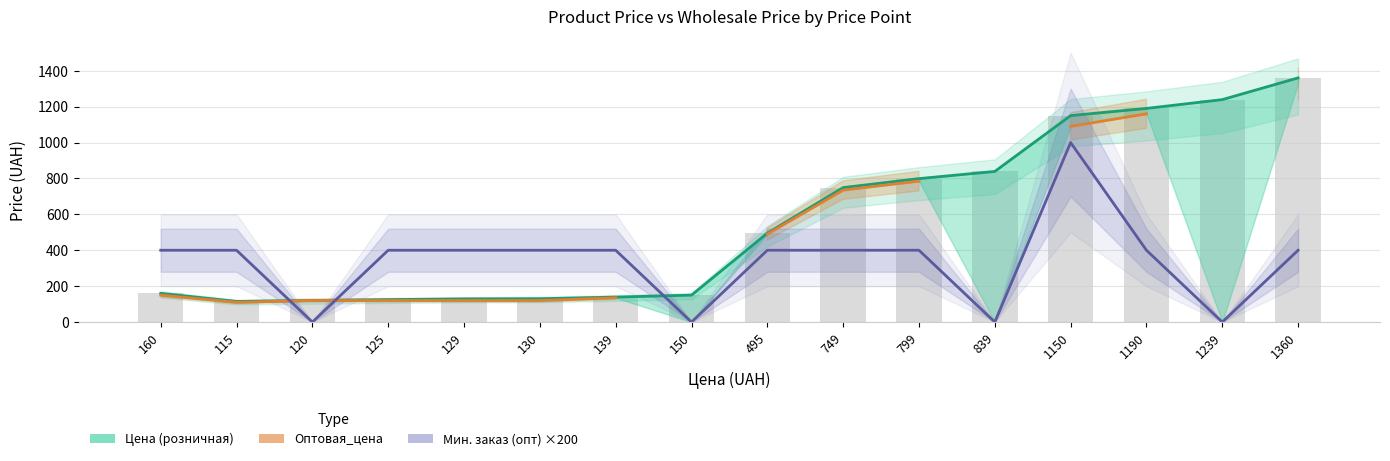

Does the chart contain stacked bars?

No